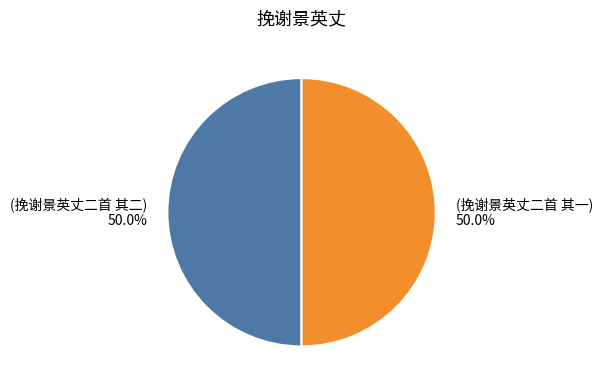

Count the number of slices in the pie.

2